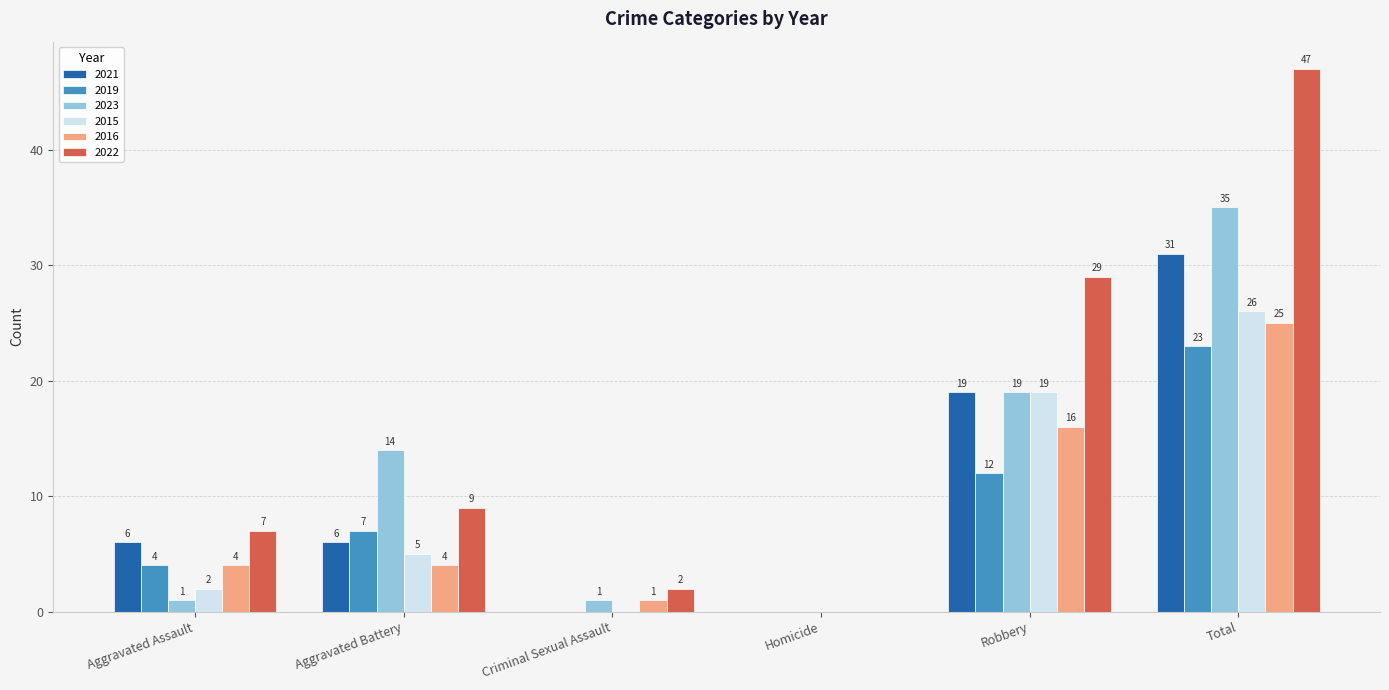

What is the approximate value of 2022 at Aggravated Assault?

7